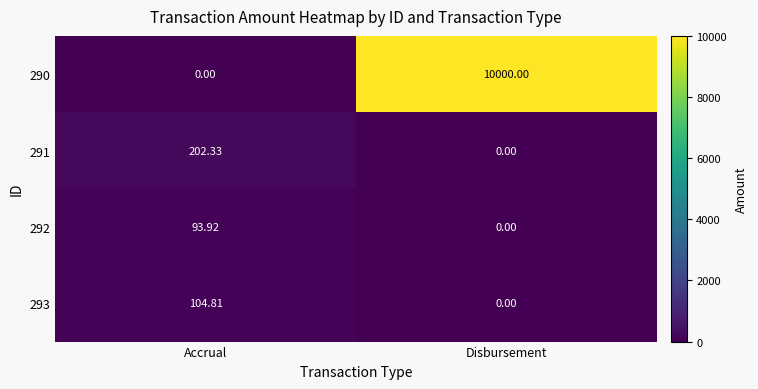

At which category is the sum across all series the highest?

Disbursement